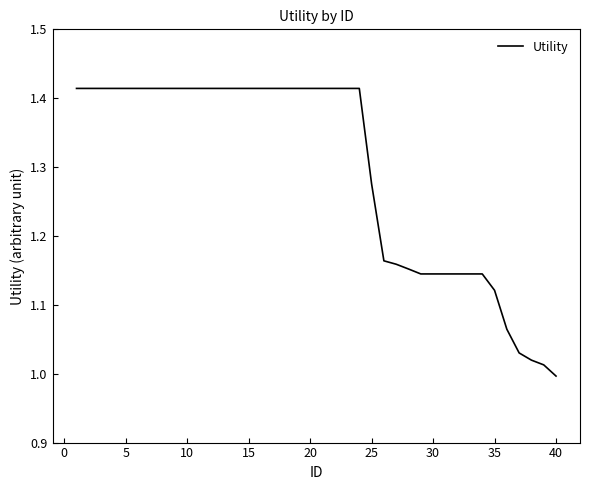

What is the difference between the maximum and minimum values?

0.4